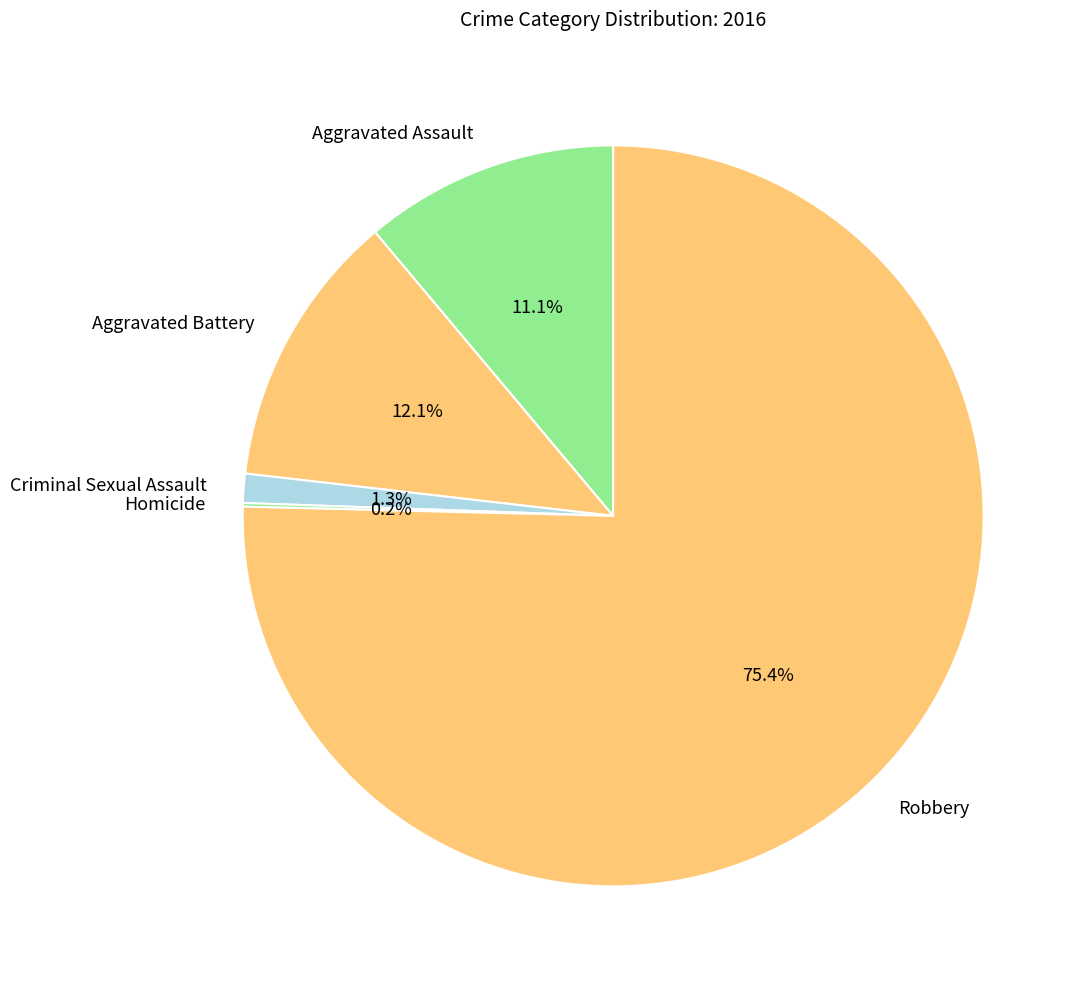

Which slice is the largest?

Robbery